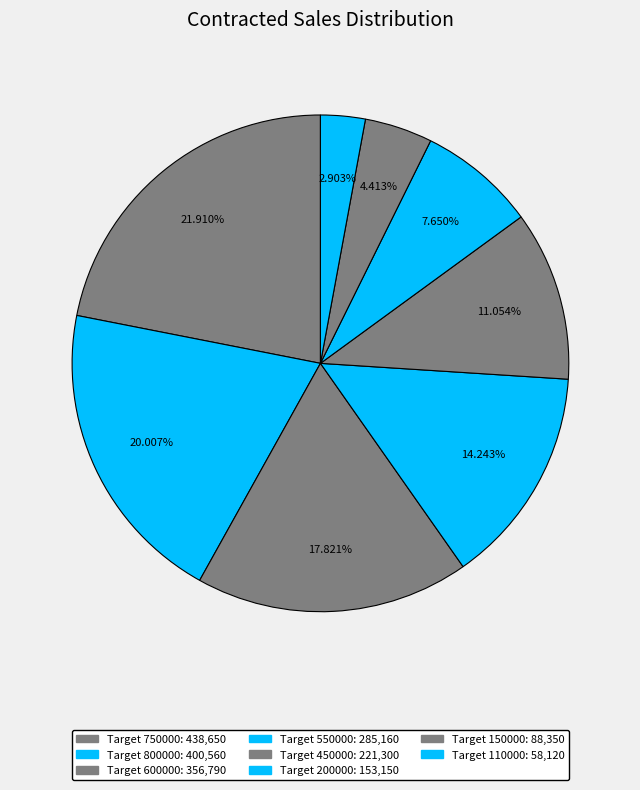

Is there any slice that represents more than half of the pie?

No